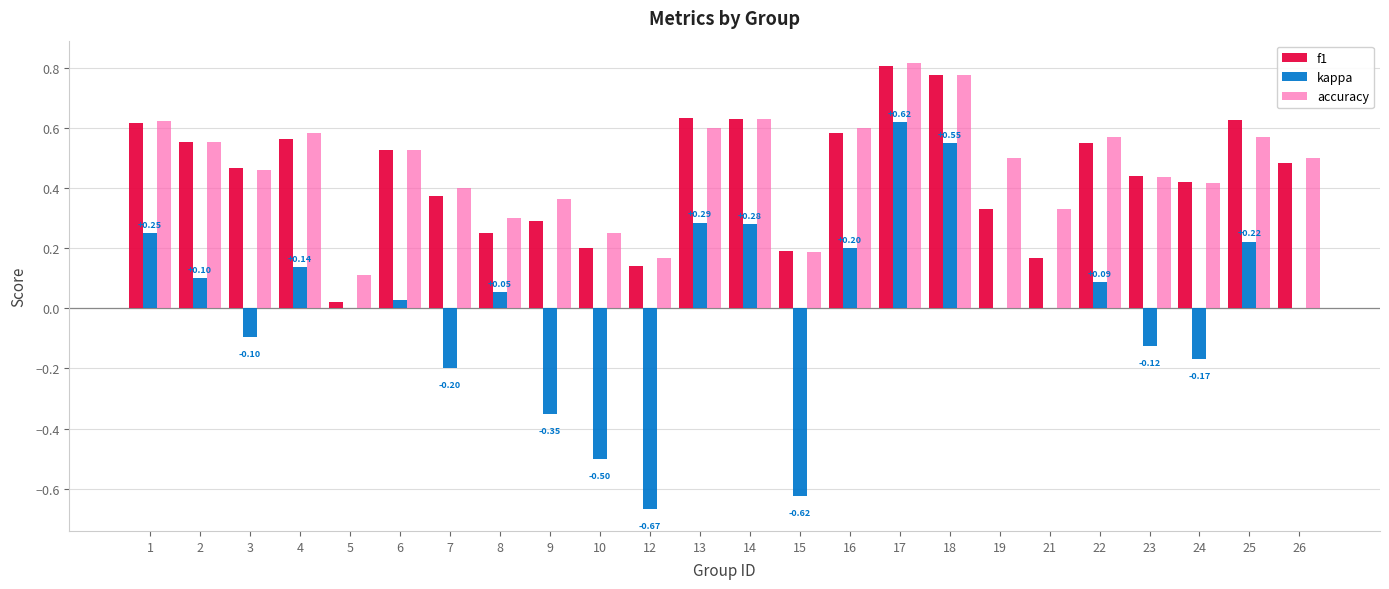

What is the total value across all series at 17?

2.2